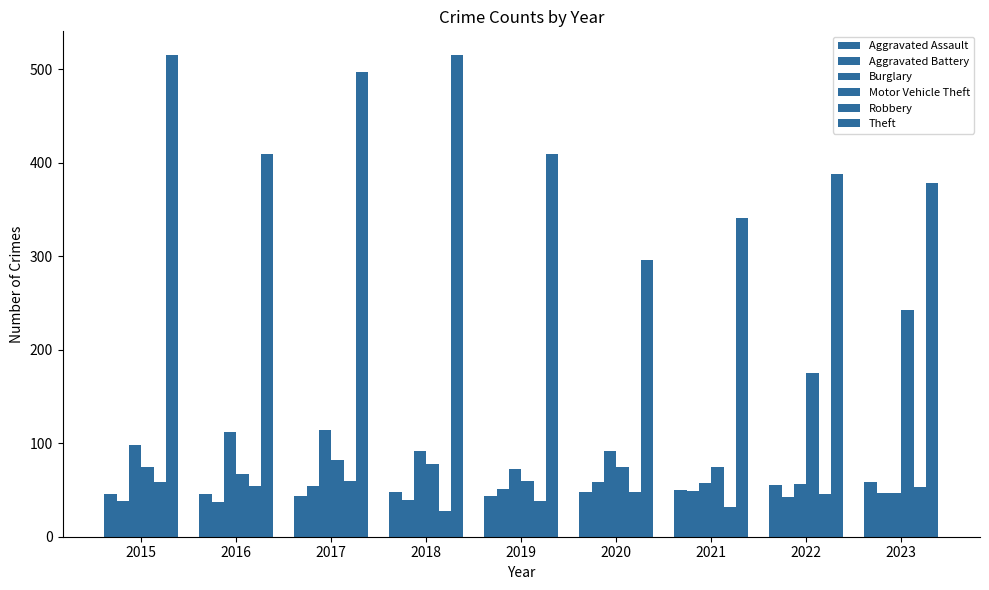

How many data points in Robbery are less than 48?

4